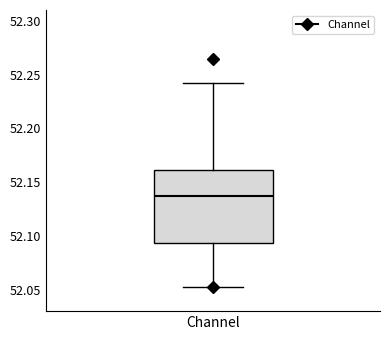

Transcribe this box plot: give where the median line is, the range the box spans, and where the two whiskers end, as read against the y-axis. The values are not printed on the chart, so give them approximately, as read against the axis.

median 52.135, box 52.095 to 52.160, whiskers 52.050 to 52.245